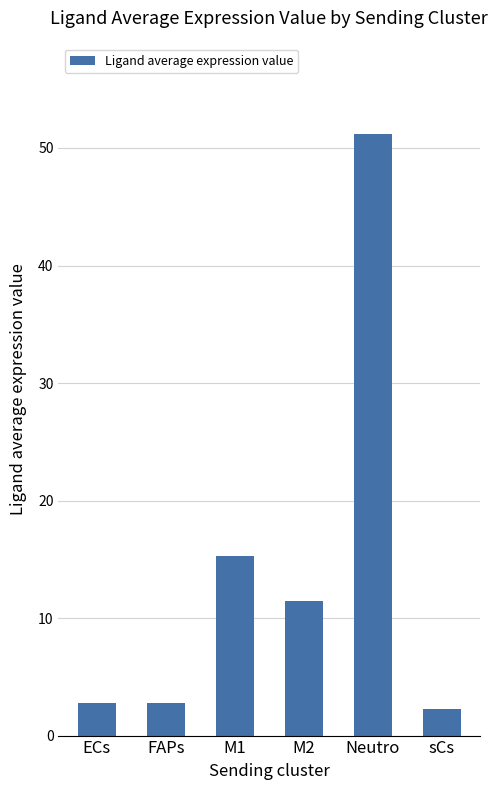

What is the maximum value shown in the chart?

51.2